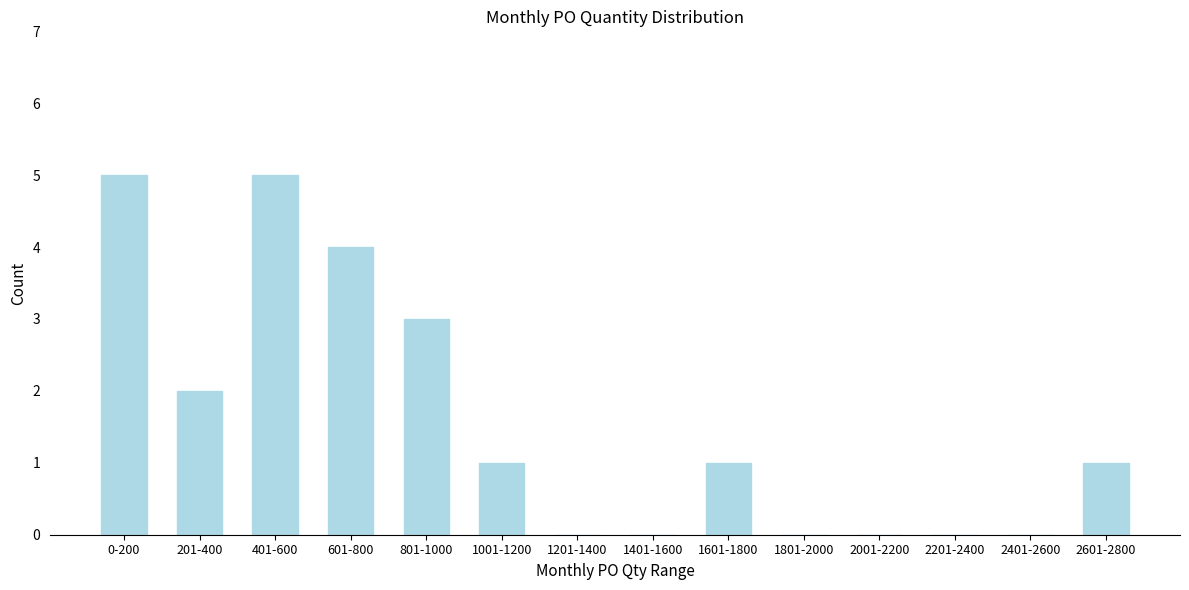

Reading left to right, transcribe all the data shown in this chart.

0-200=5	201-400=2	401-600=5	601-800=4	801-1000=3	1001-1200=1	1201-1400=0	1401-1600=0	1601-1800=1	1801-2000=0	2001-2200=0	2201-2400=0	2401-2600=0	2601-2800=1